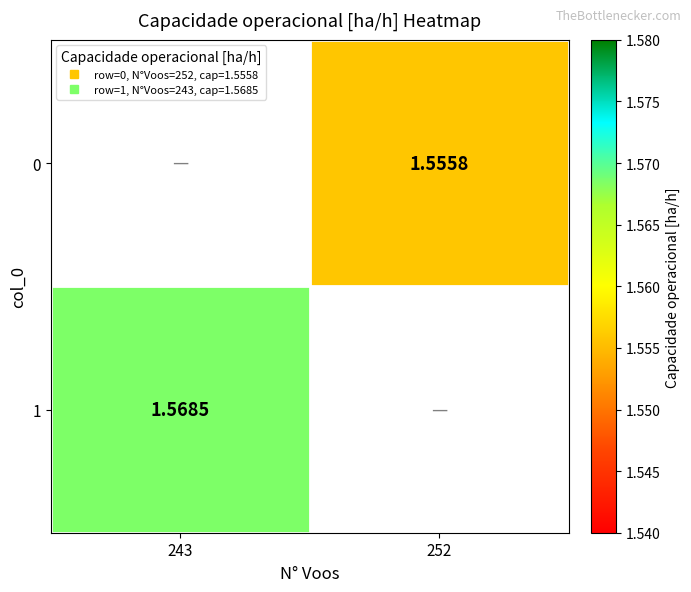

How many values in 0 are above zero?

1